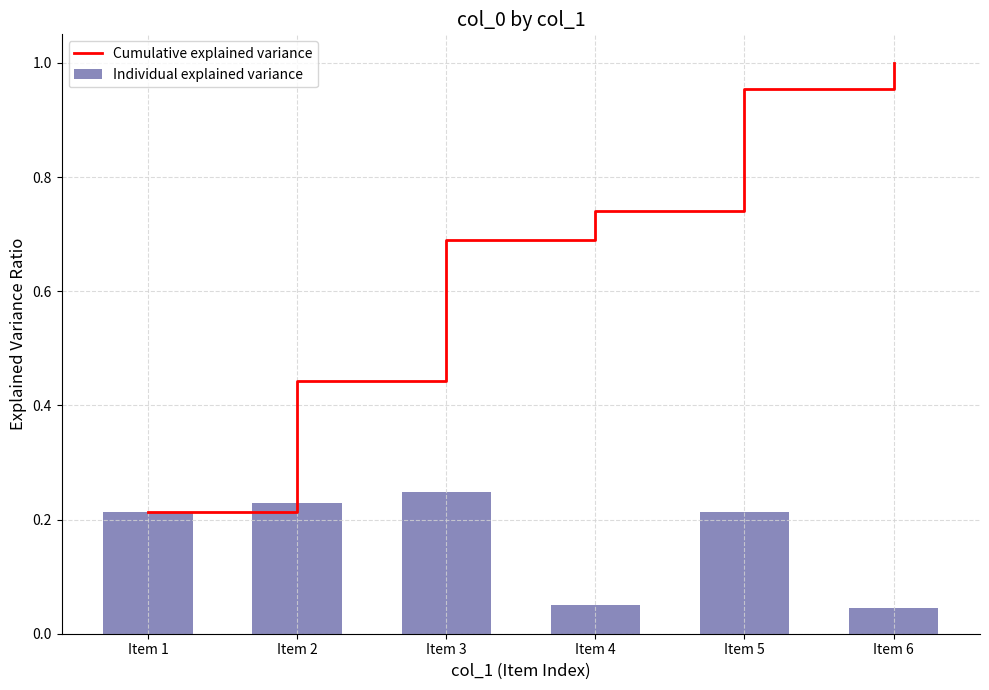

Which series has the widest spread of values?

Cumulative explained variance